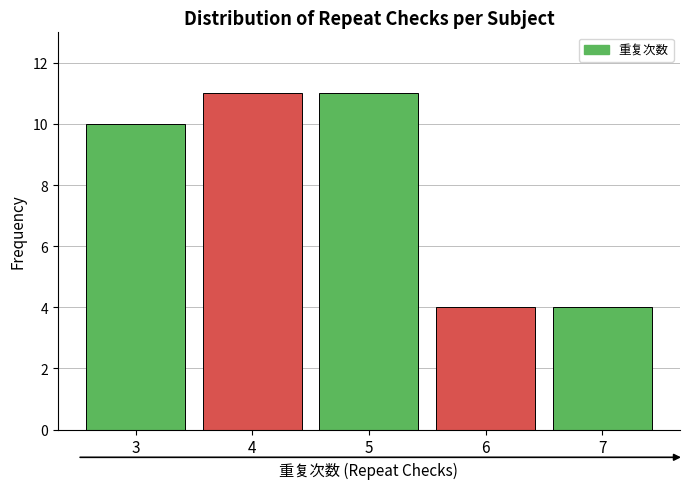

Reading left to right, transcribe all the data shown in this chart.

10	11	11	4	4